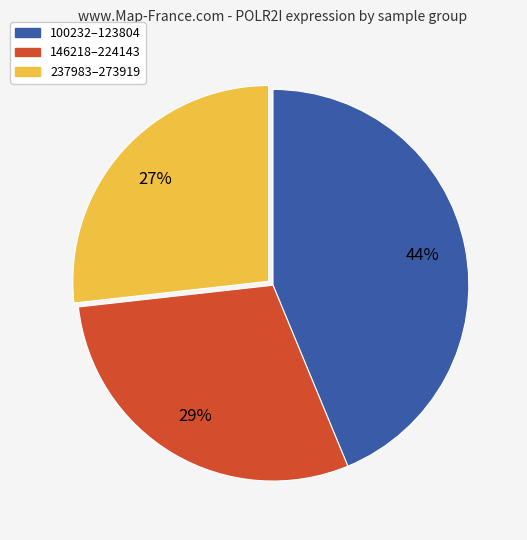

Approximately how many times larger is the value at 237983–273919 compared to 146218–224143?

0.9